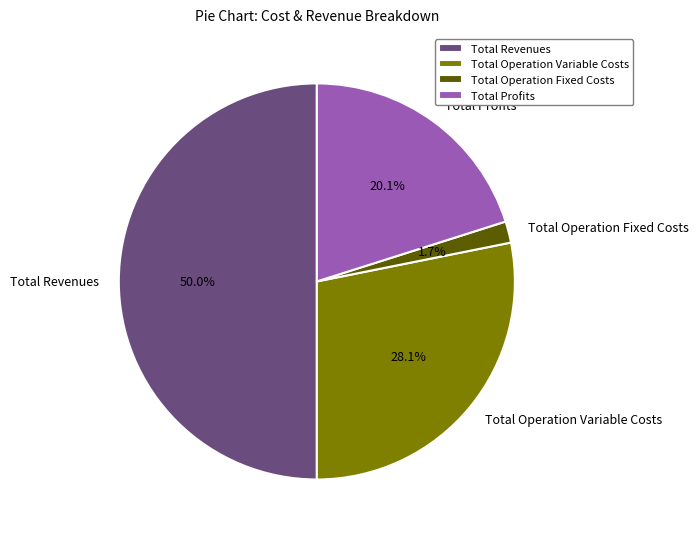

True or false: Total Operation Variable Costs accounts for 36% of the total.

False